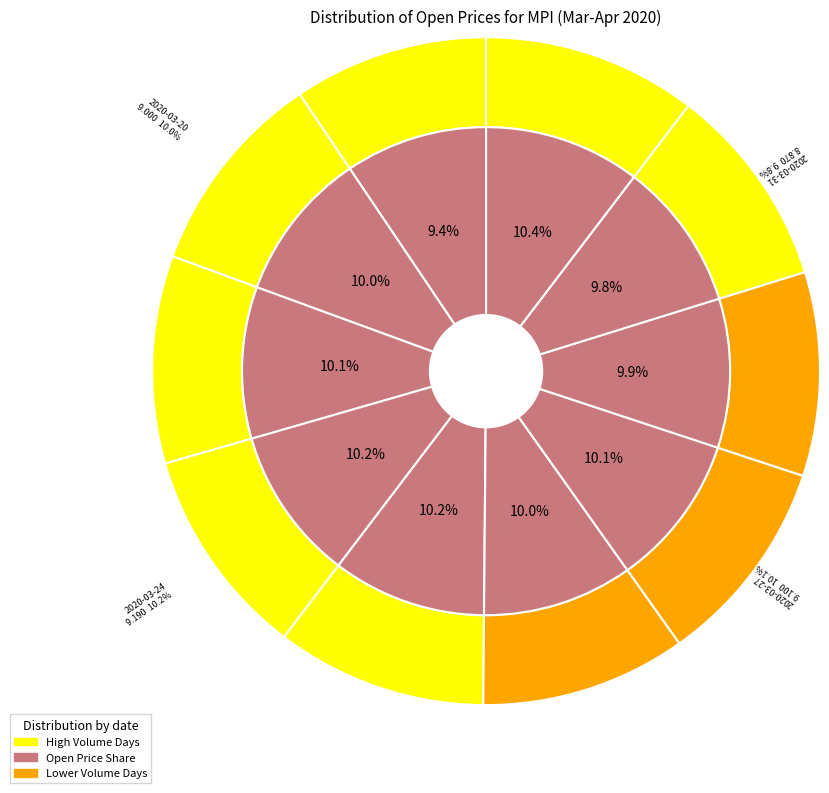

What is the ratio of the value at 2020-03-23 to the value at 2020-03-24?

1.0